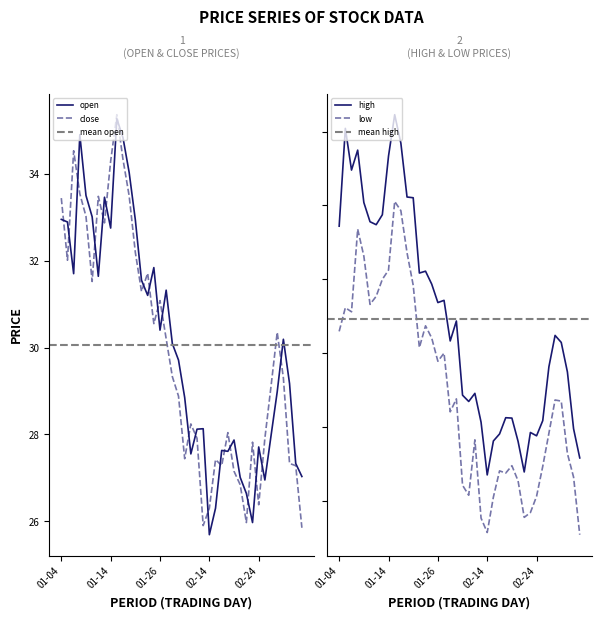

Which series has the largest total across all categories?

high